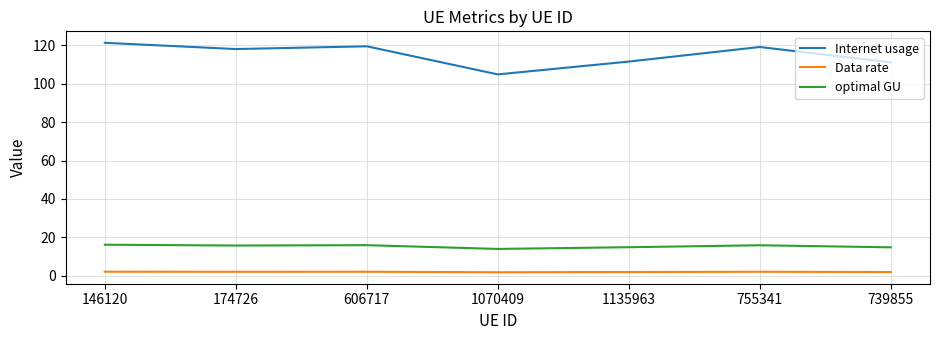

True or false: Data rate and optimal GU cross at least once.

False